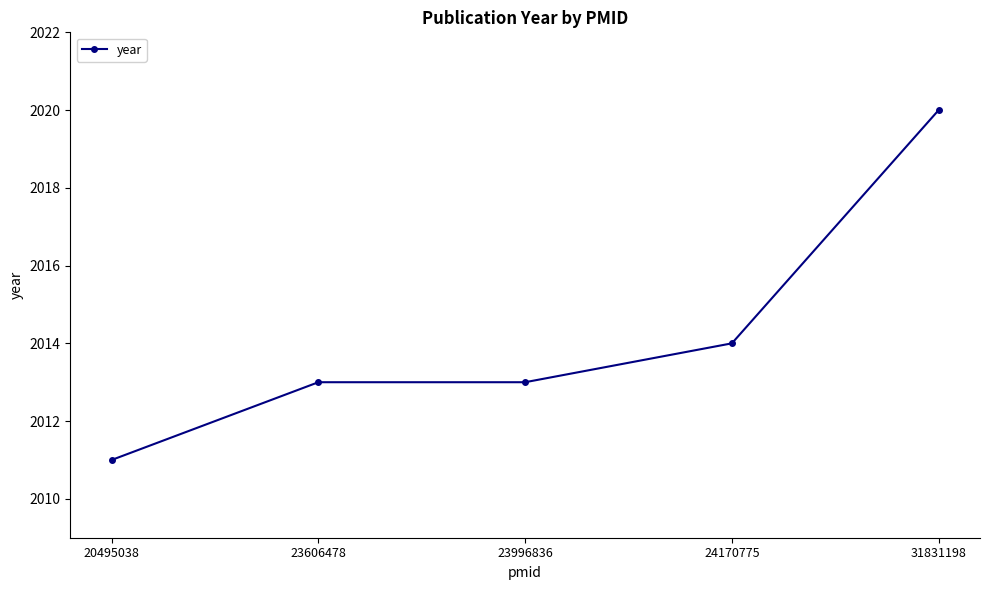

What is the sum of the values at 31831198 and 24170775?

4034